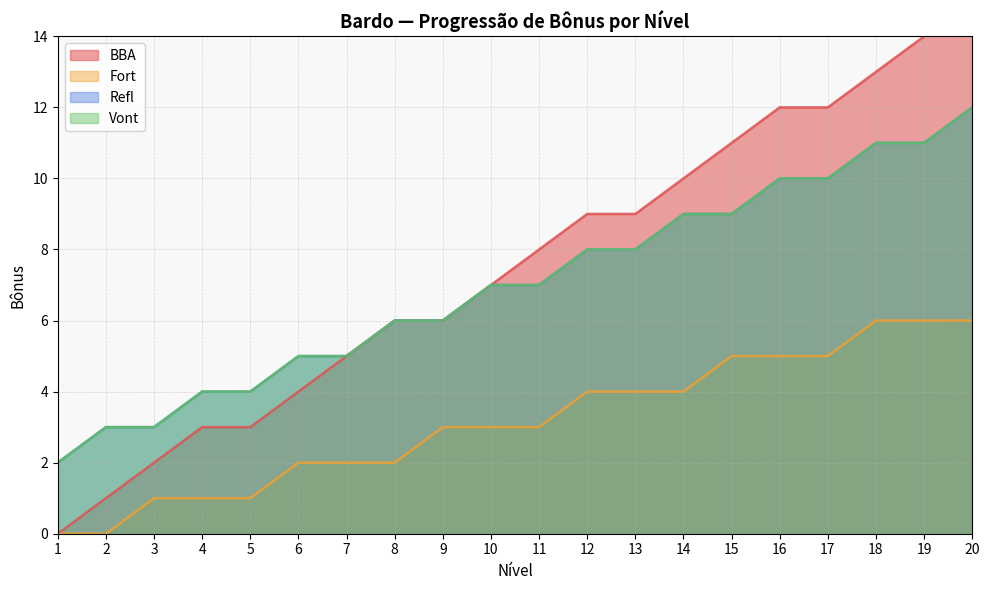

Between 19 and 7, which is larger?

19